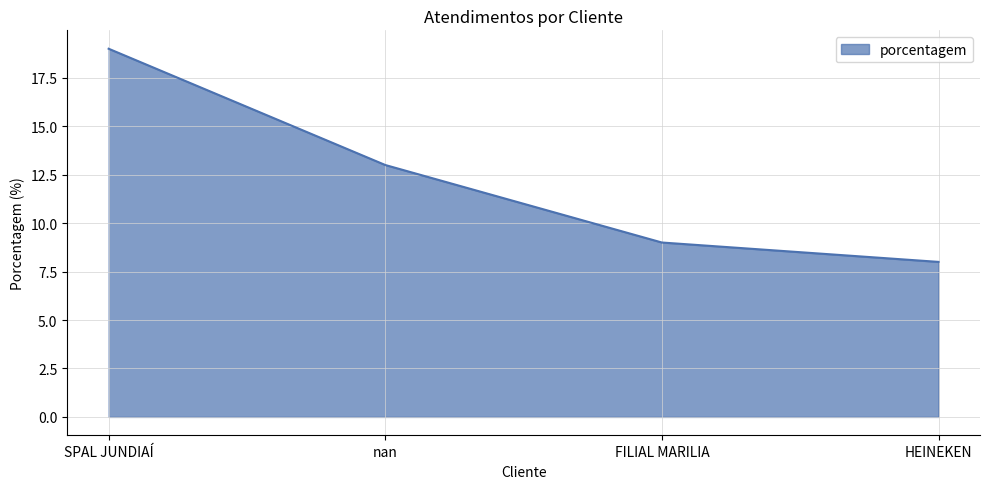

Where does the data first go above 13?

SPAL JUNDIAÍ